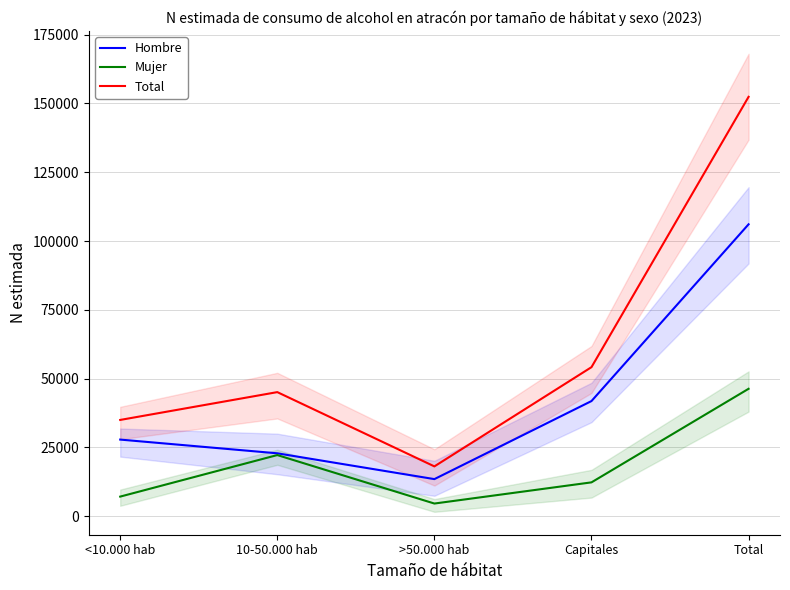

What is the label of the 5th point from the left?

Total